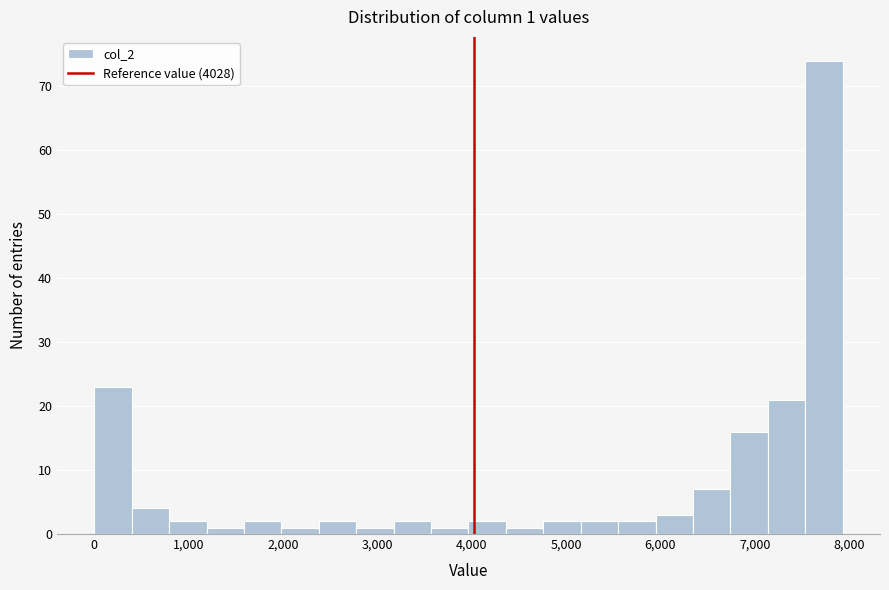

Read against the x-axis, roughly where is the centre of the tallest bar?

7700